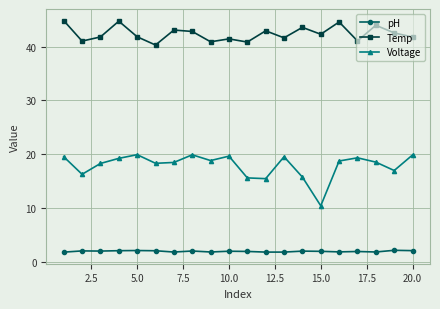

Which series has the widest spread of values?

Voltage